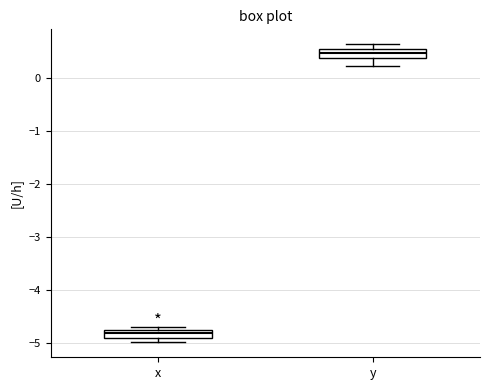

Where is the upper edge of the box for x on the y-axis? The values are not printed on the chart, so give them approximately, as read against the axis.

-4.8